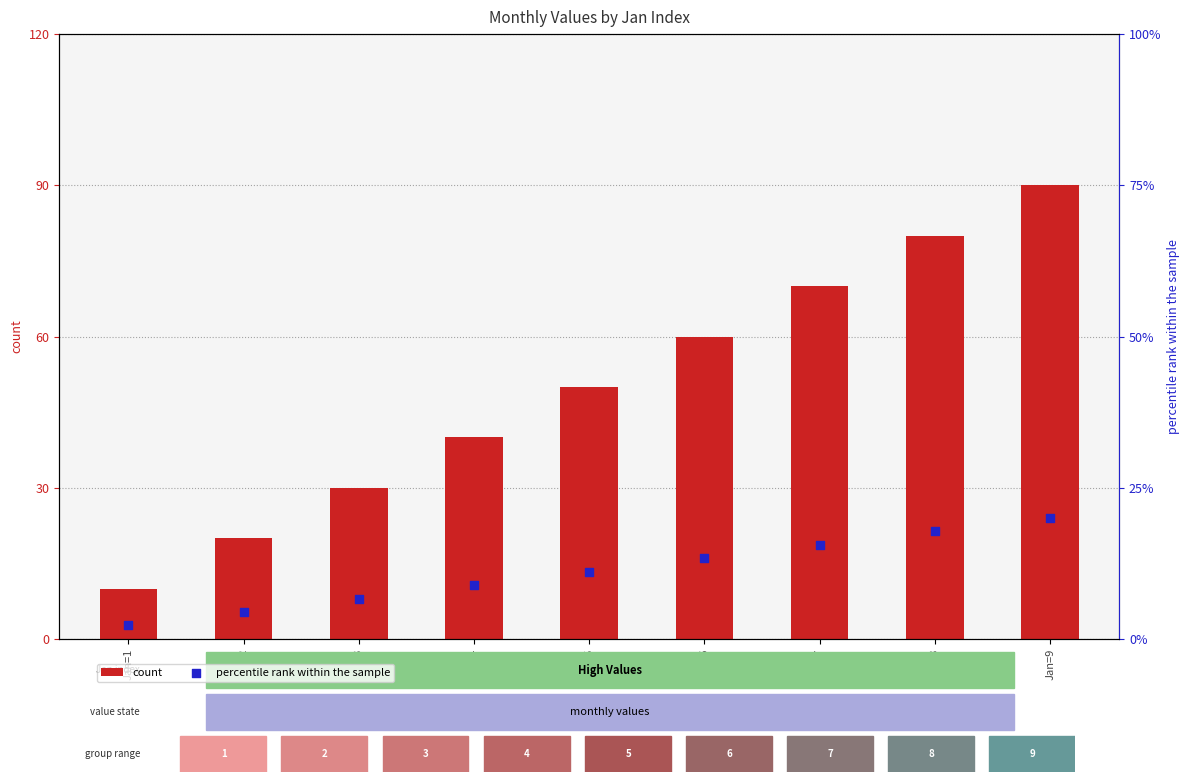

What are all the series names shown in the legend?

count, percentile rank within the sample